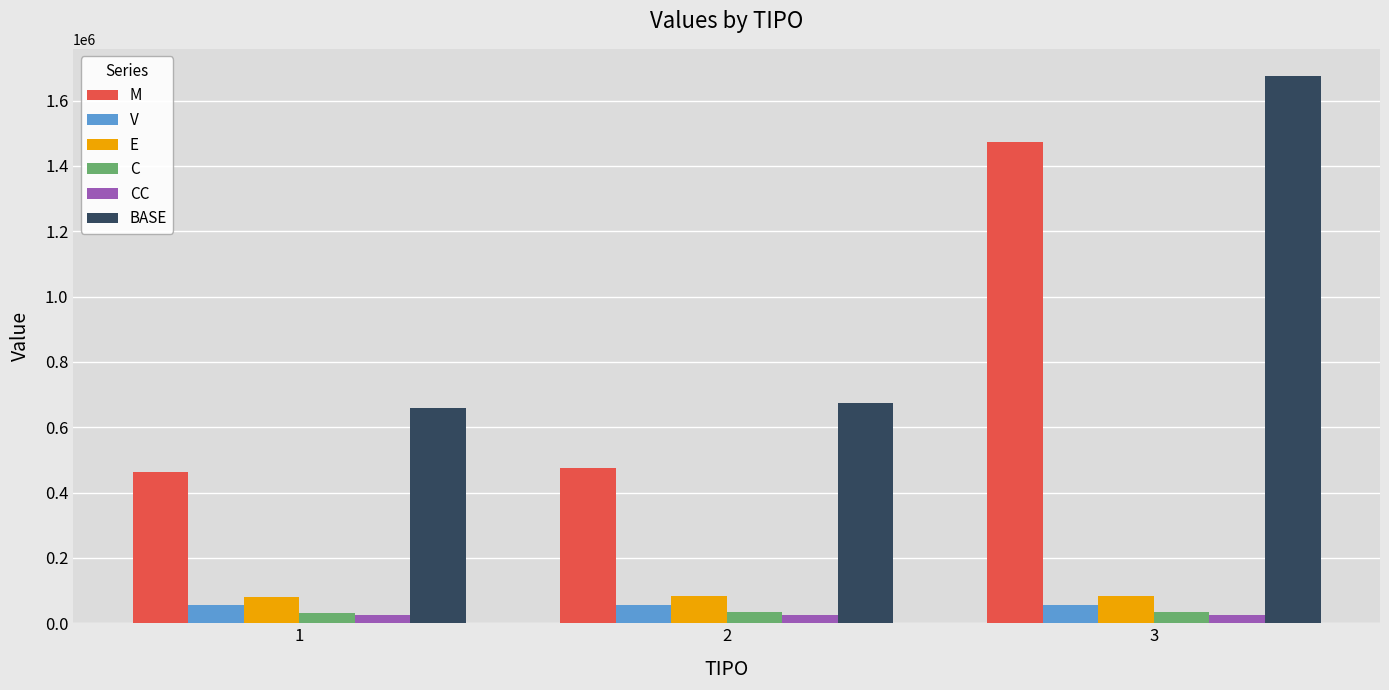

What is the average value of the C series?

33461.5